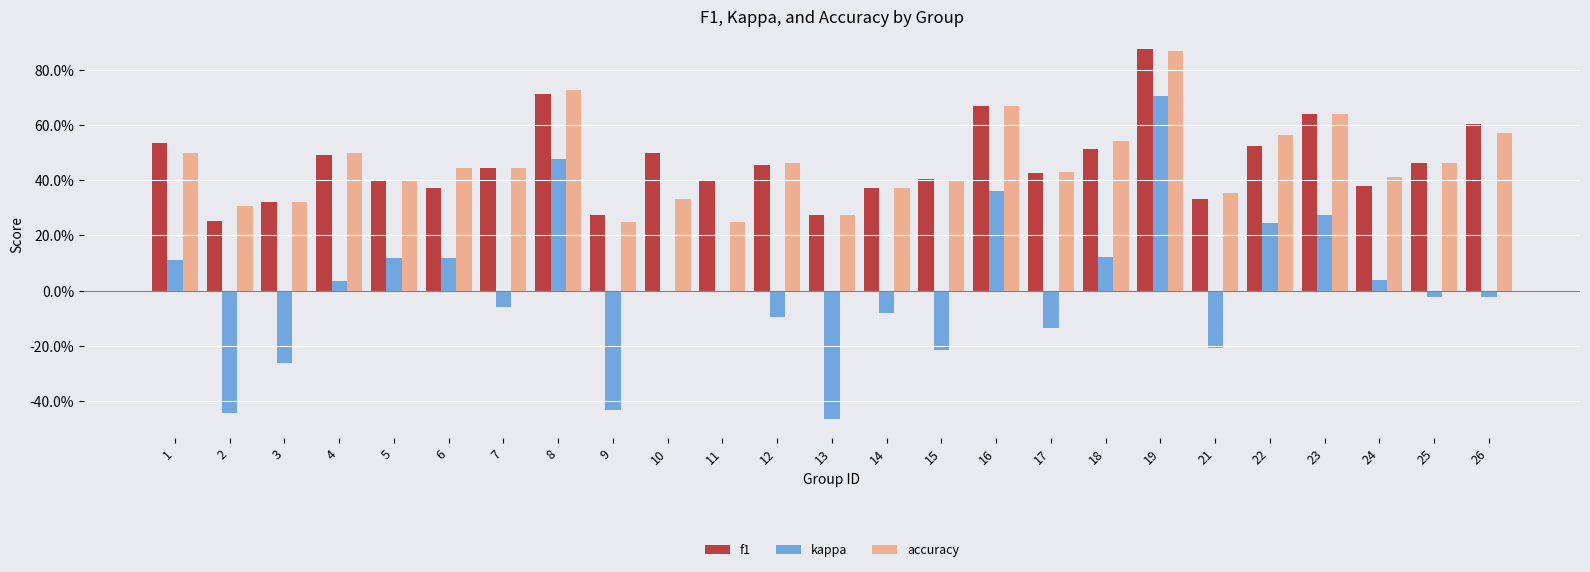

At 23, list the series in order from smallest to largest.

kappa, f1, accuracy